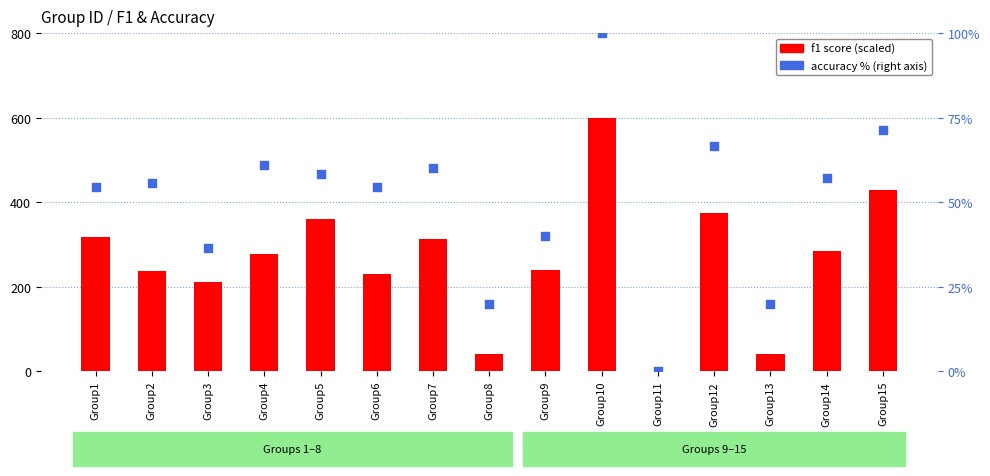

Which series contains the lowest Y value?

f1 score (scaled)